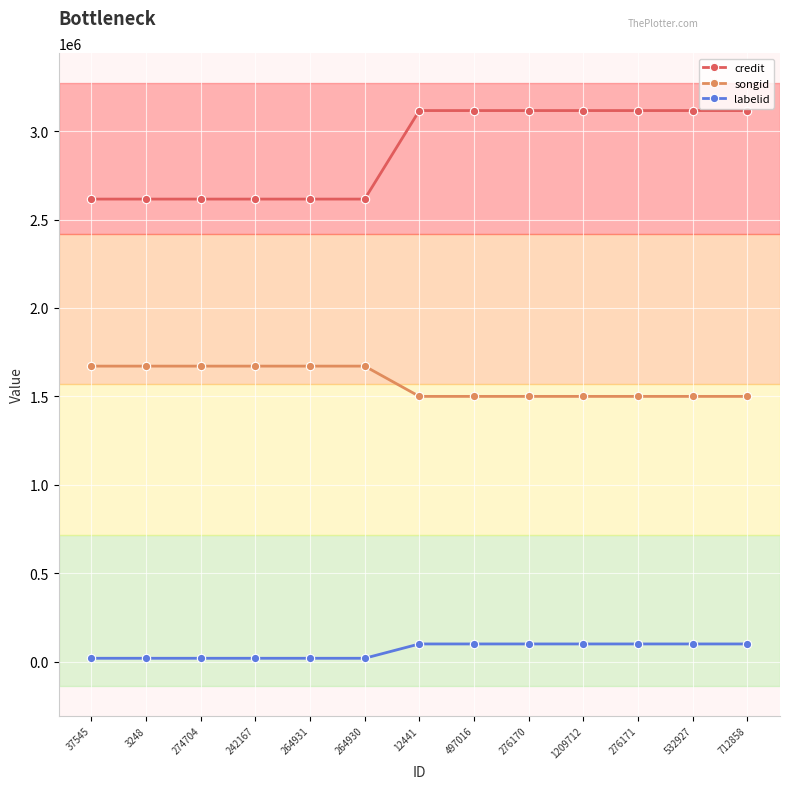

Rank the series by their maximum value, from lowest to highest.

labelid, songid, credit